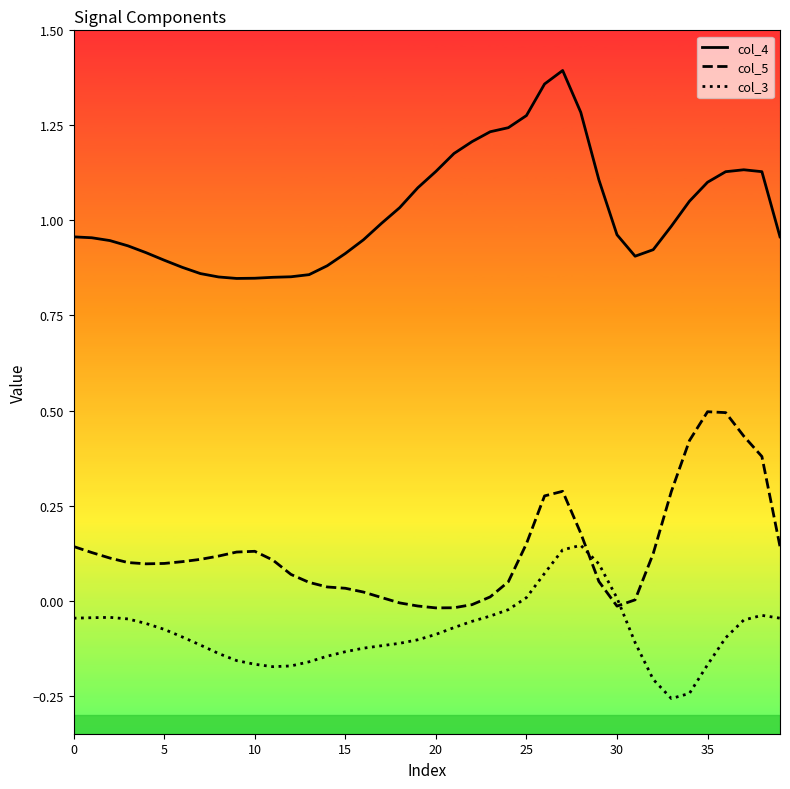

True or false: col_4 has more than 1 points higher than both neighbors.

True